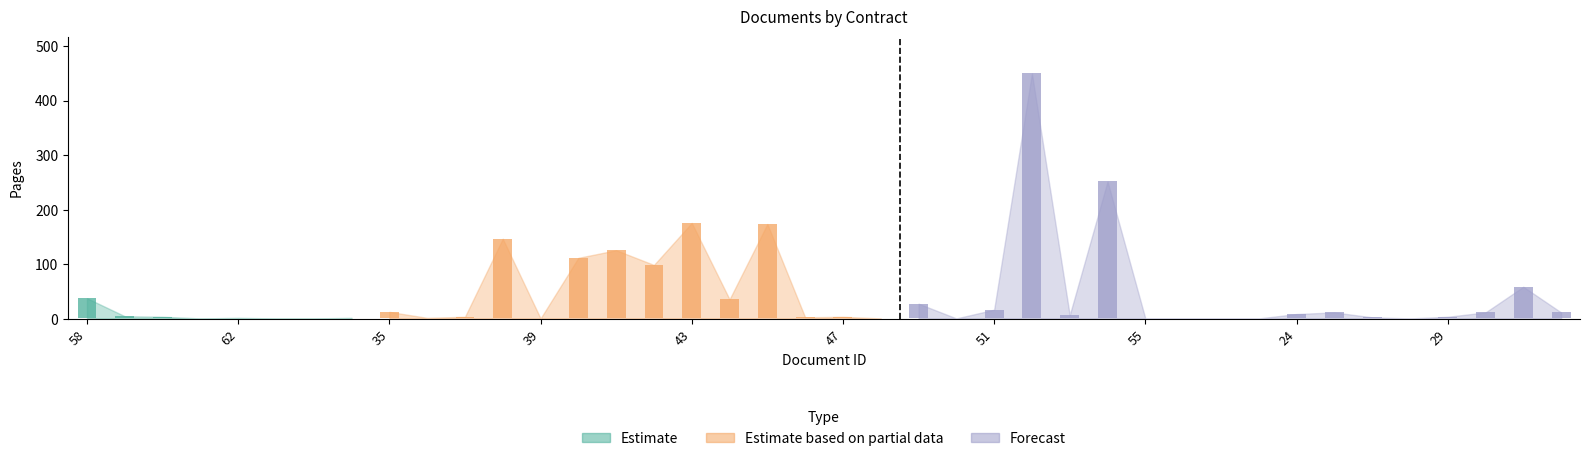

At which category is the sum across all series the highest?

52